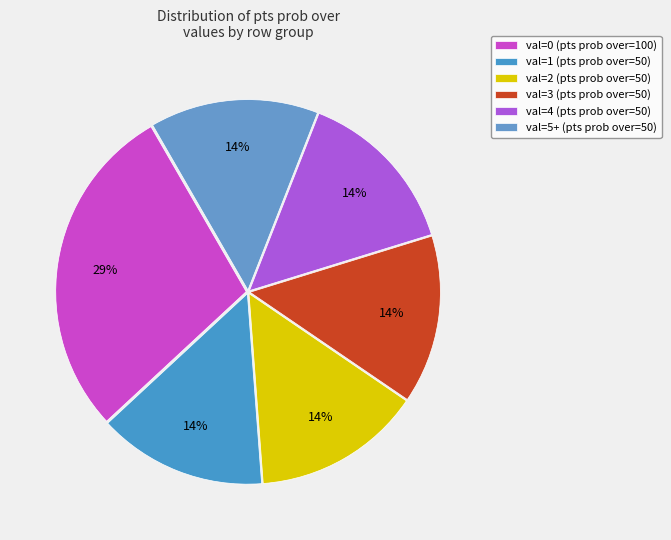

How many segments does this pie chart have?

6